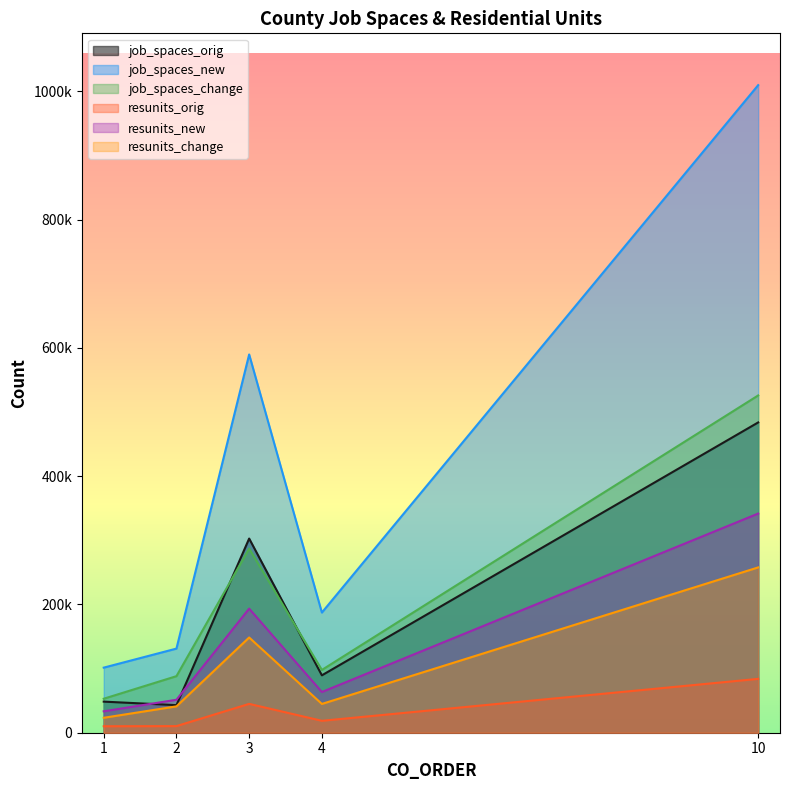

Where is resunits_new nearest to the value 187600?

3